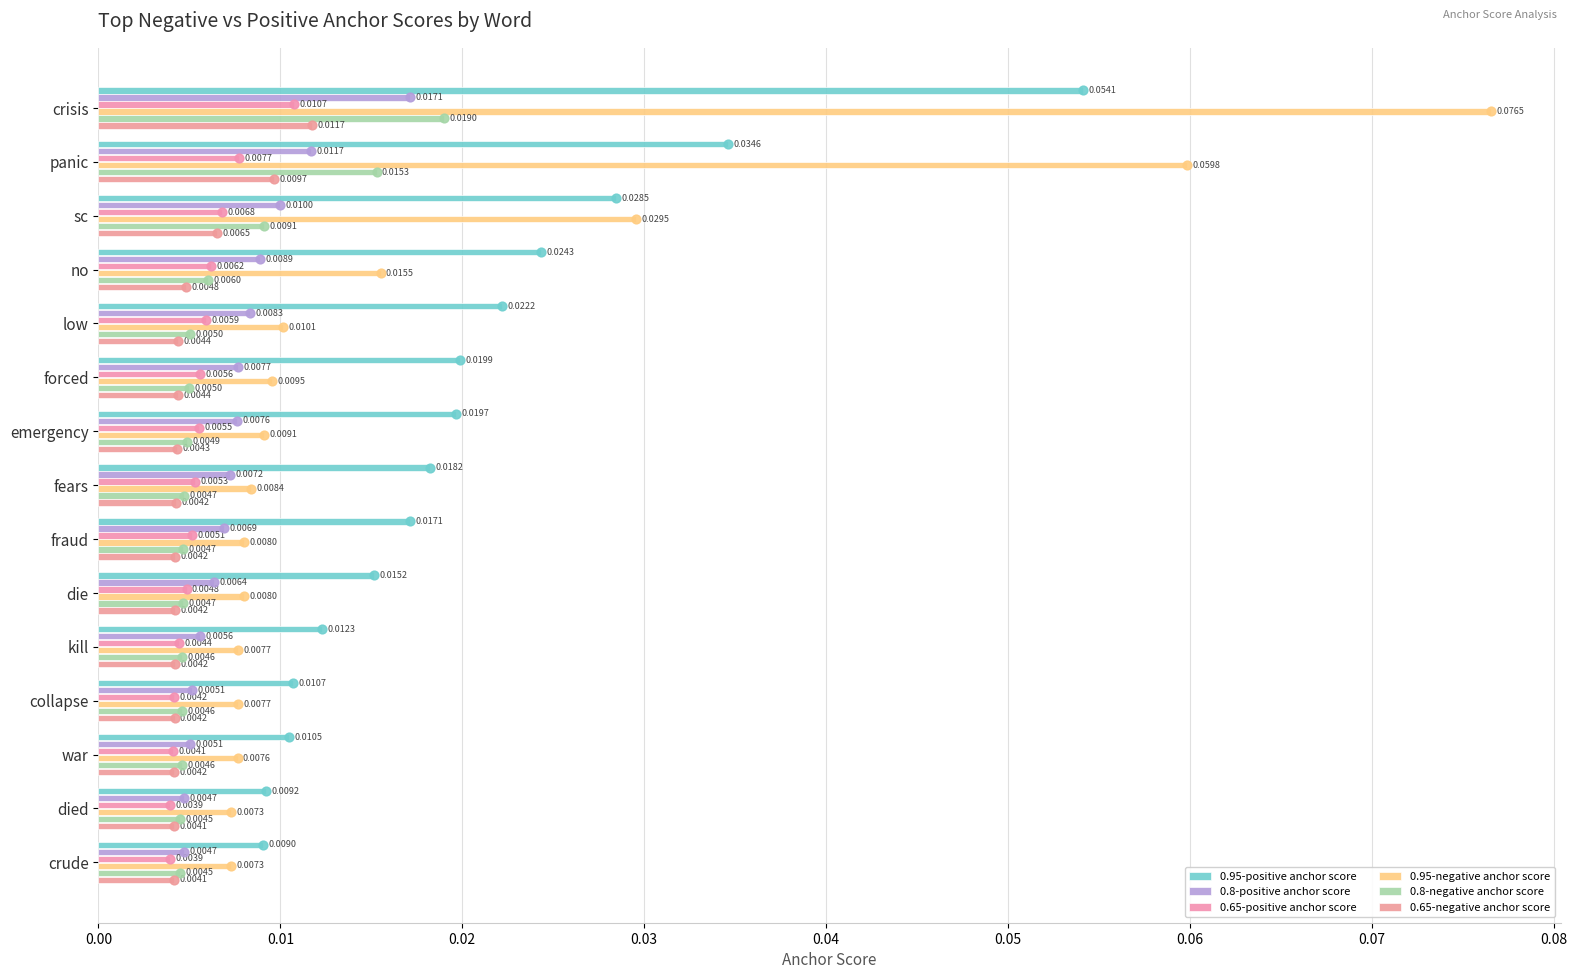

Is the value of 0.8-positive anchor score at died greater than the value of 0.95-negative anchor score at die?

No